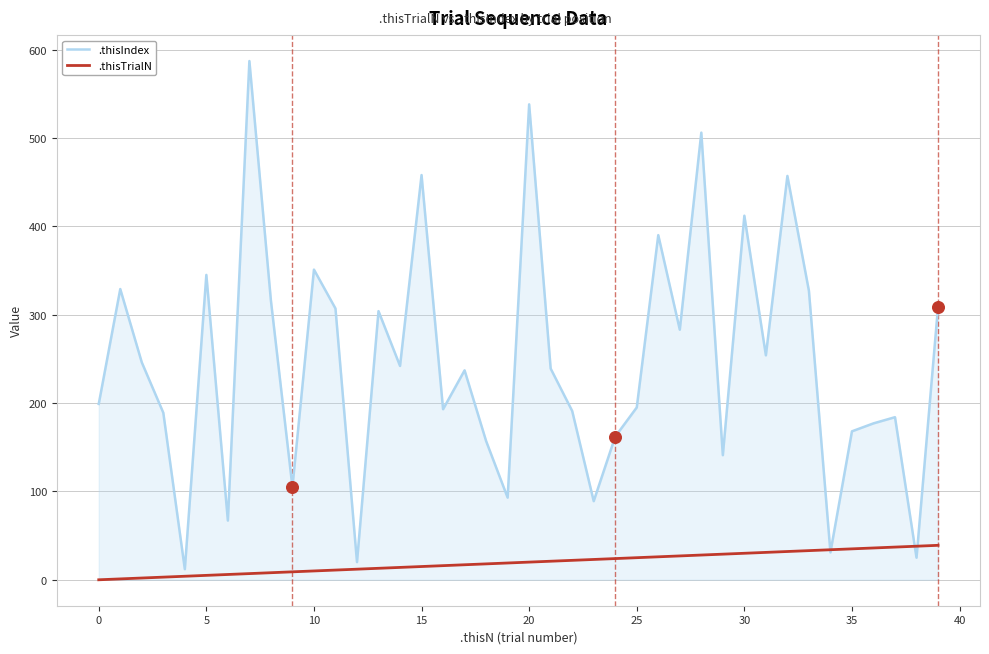

What are all the series names shown in the legend?

.thisIndex, .thisTrialN